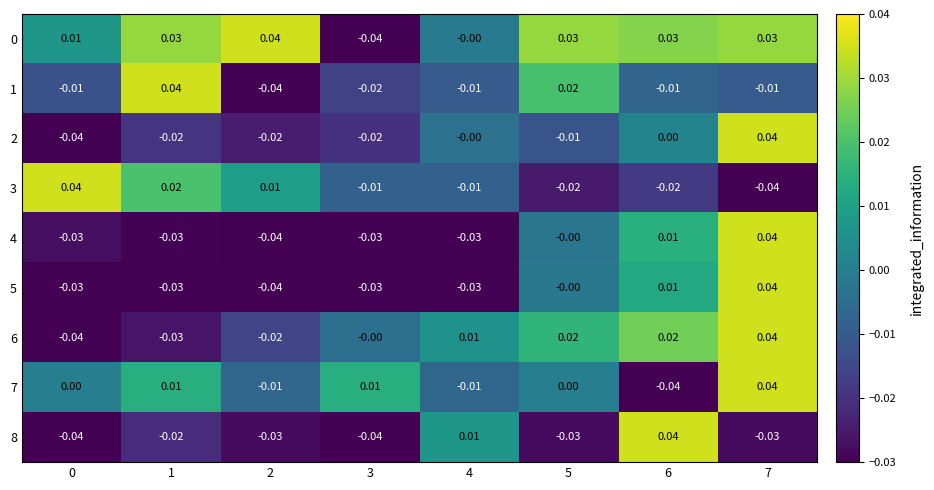

Is the value of 2 at 0 greater than the value of 7 at 3?

No